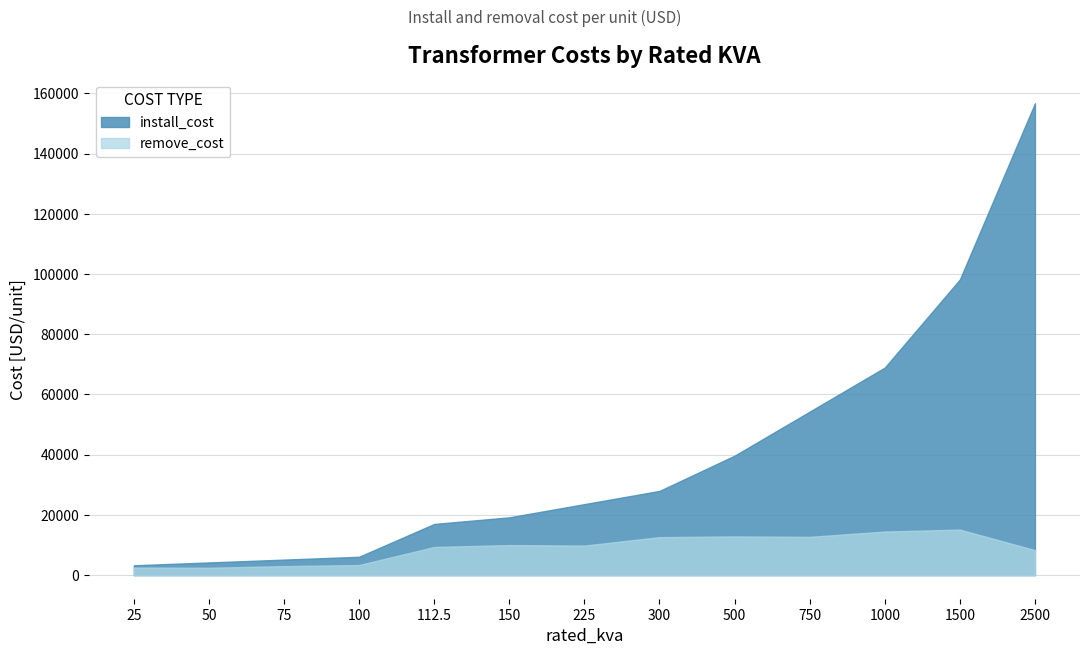

The install_cost series shows 16997.4 at 112.5. True or false?

True